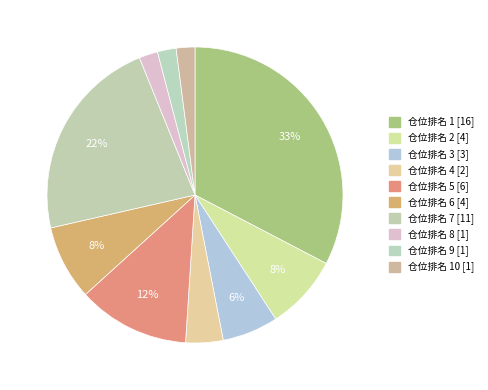

How many slices are in this pie chart?

10